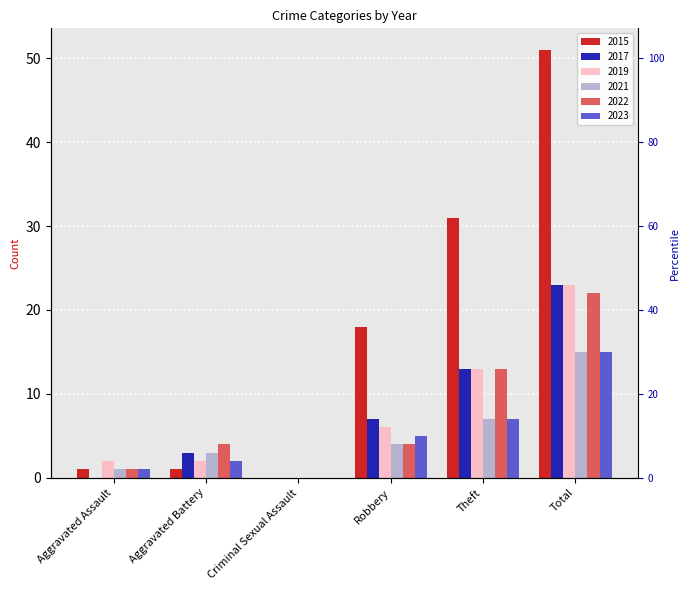

What is the difference between the 2023 values at Total and Aggravated Assault?

14